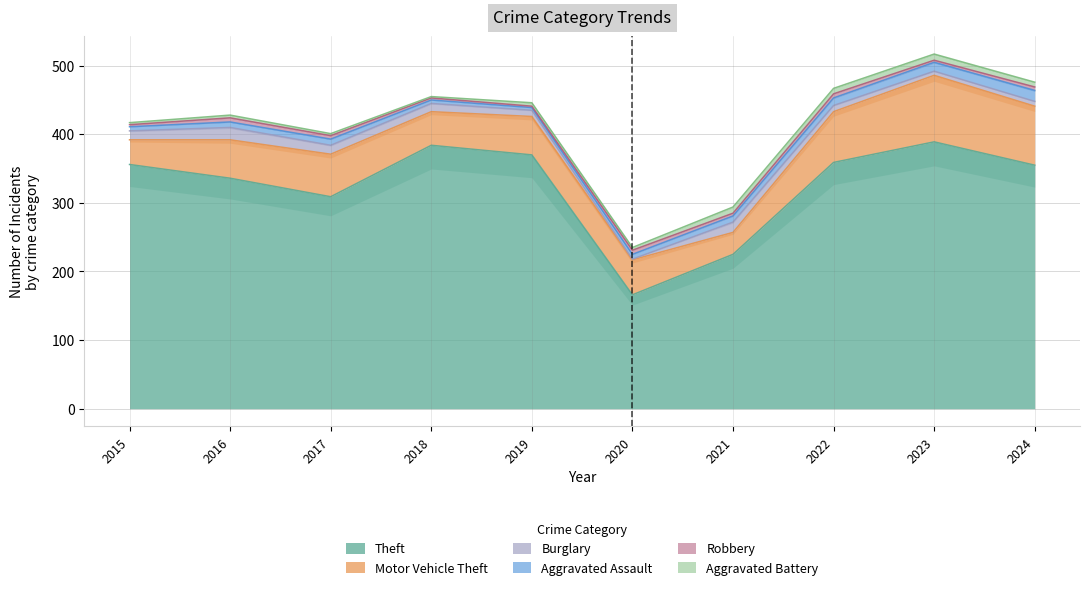

At 2024, list the series in order from smallest to largest.

Robbery, Burglary, Aggravated Battery, Aggravated Assault, Motor Vehicle Theft, Theft